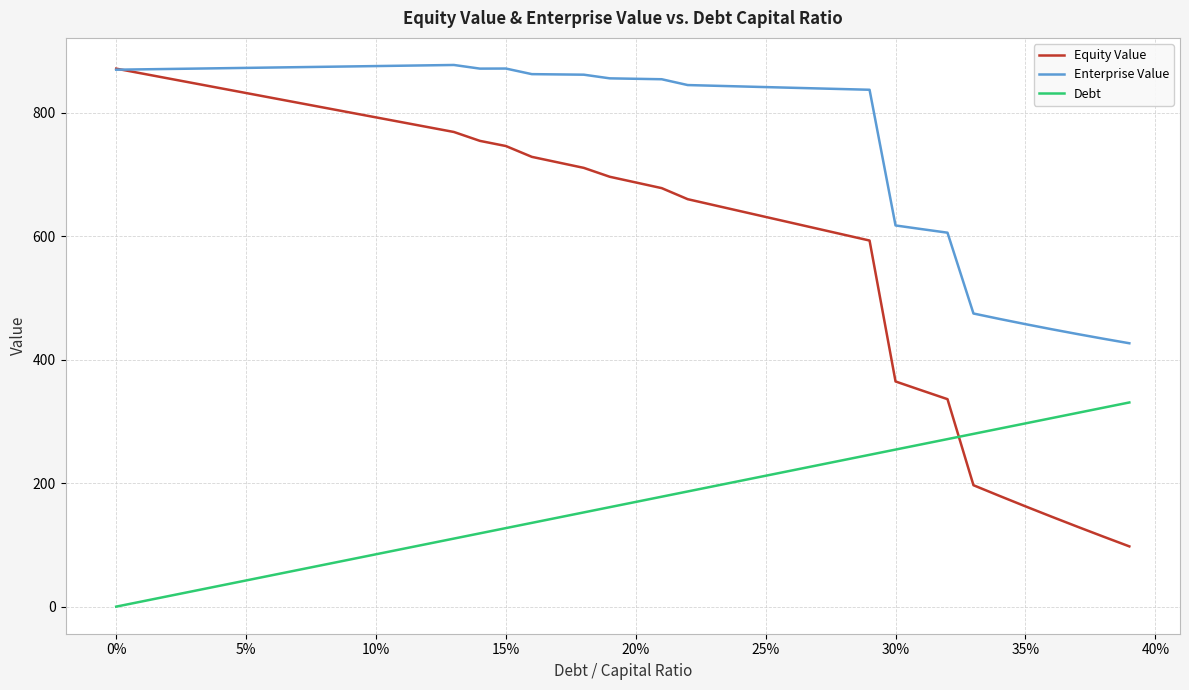

True or false: Debt has more than 1 points higher than both neighbors.

False